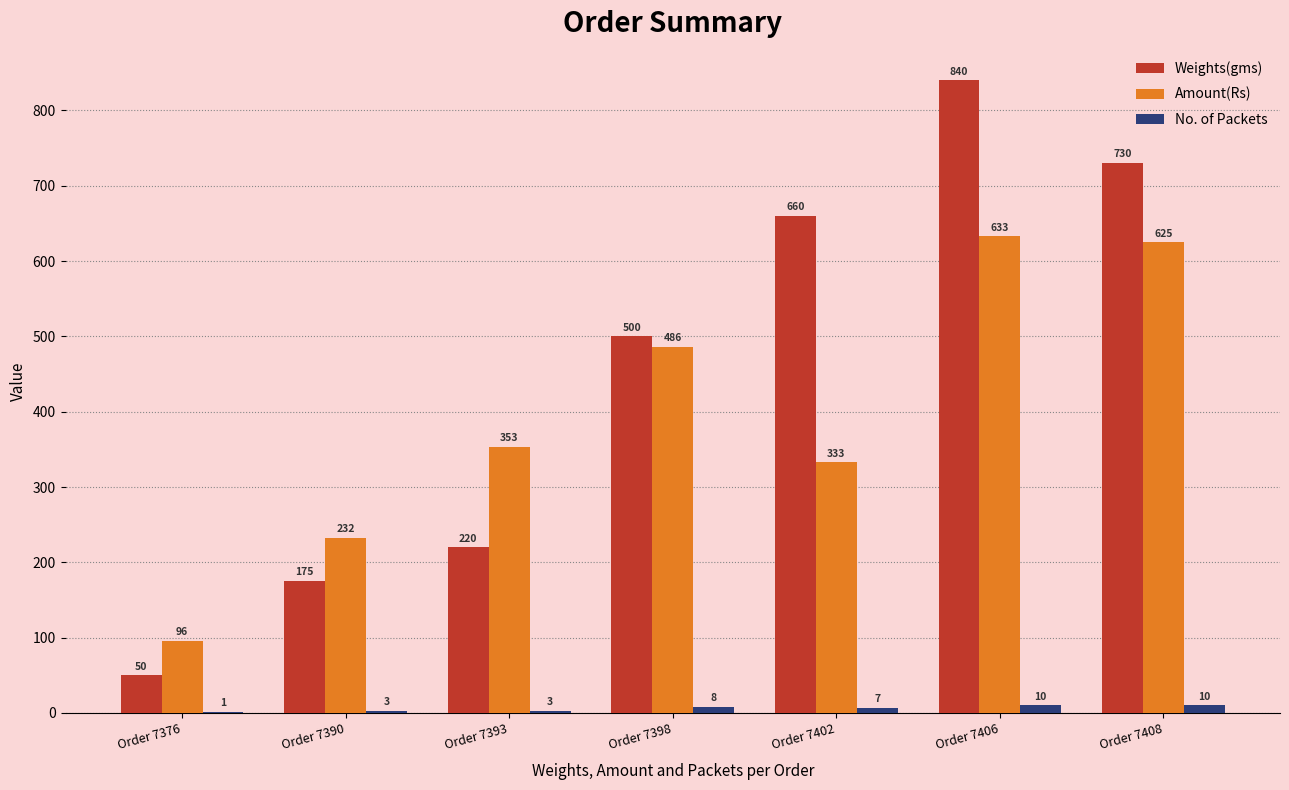

Between Order 7402 and Order 7408, which series saw the biggest shift?

Amount(Rs)